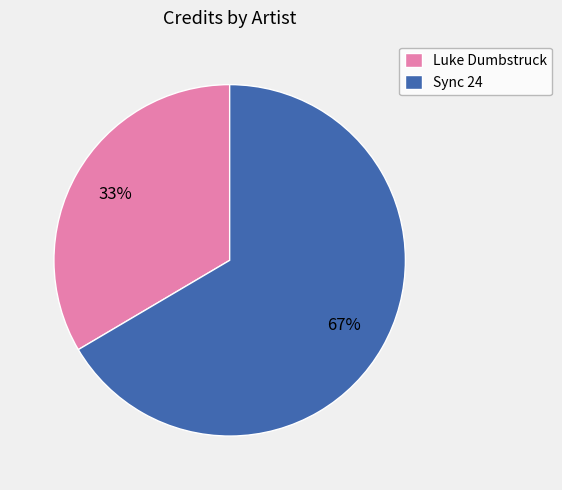

Which has a higher value, Luke Dumbstruck or Sync 24?

Sync 24